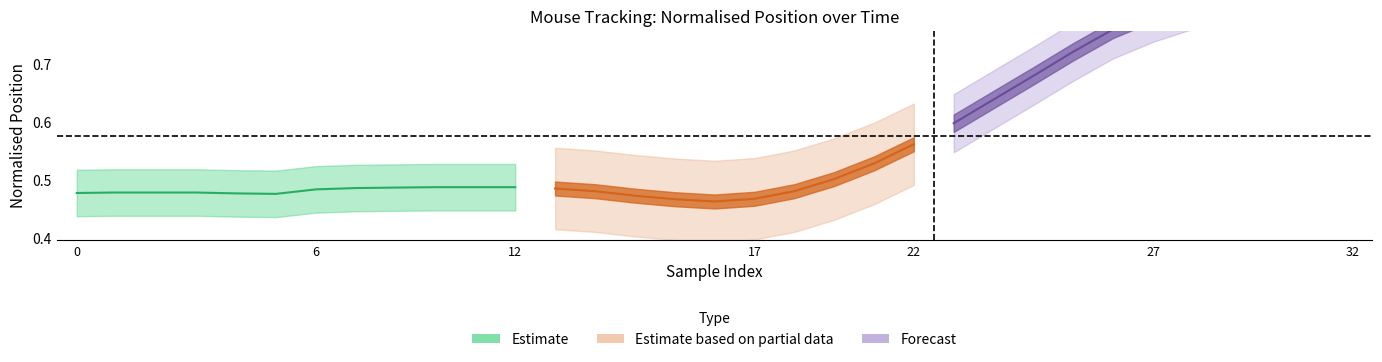

The y_norm series shows 1.3 at 32. True or false?

False